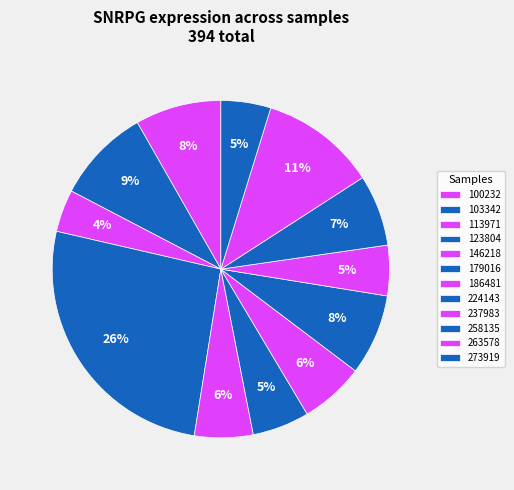

To the nearest percent, what is the difference between the 237983 and 179016 slice percentages?

1%